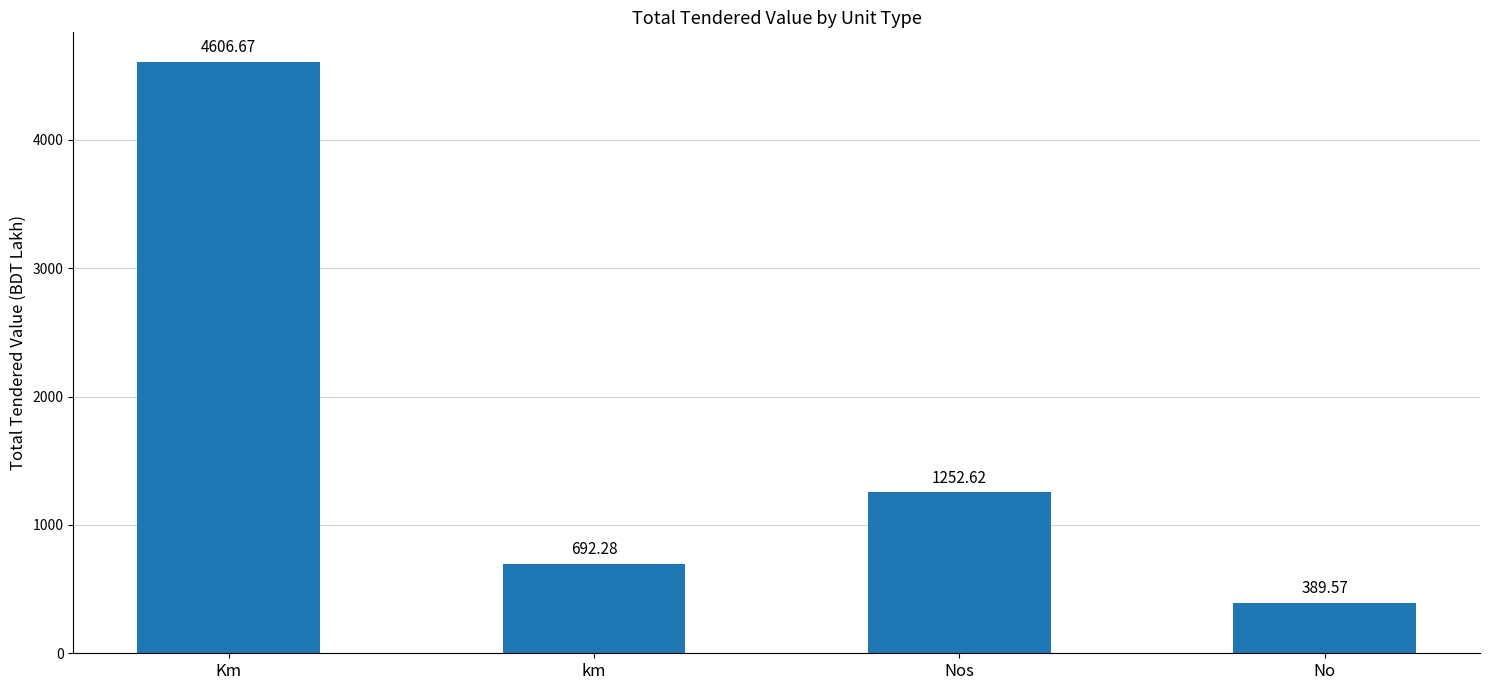

The chart shows a value of 389.6 at No. True or false?

True